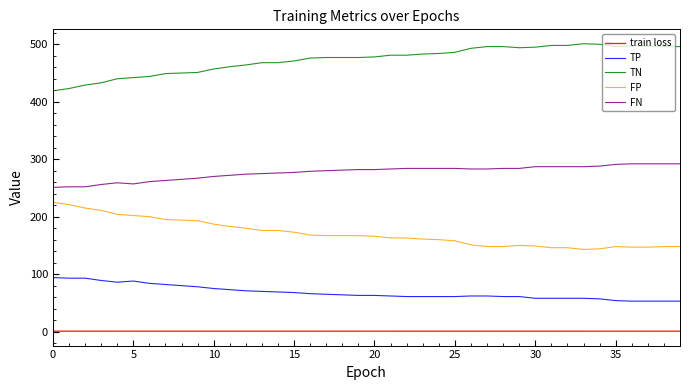

What is the average value of the TN series?

473.1